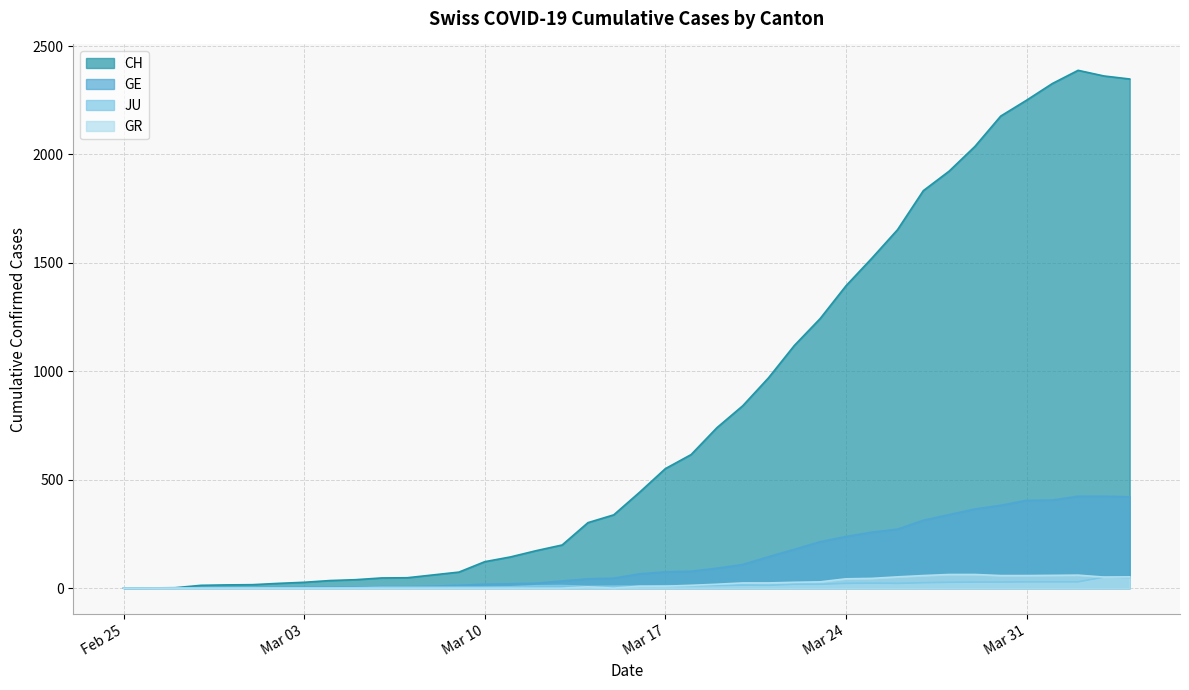

True or false: GR and CH cross at least once.

False